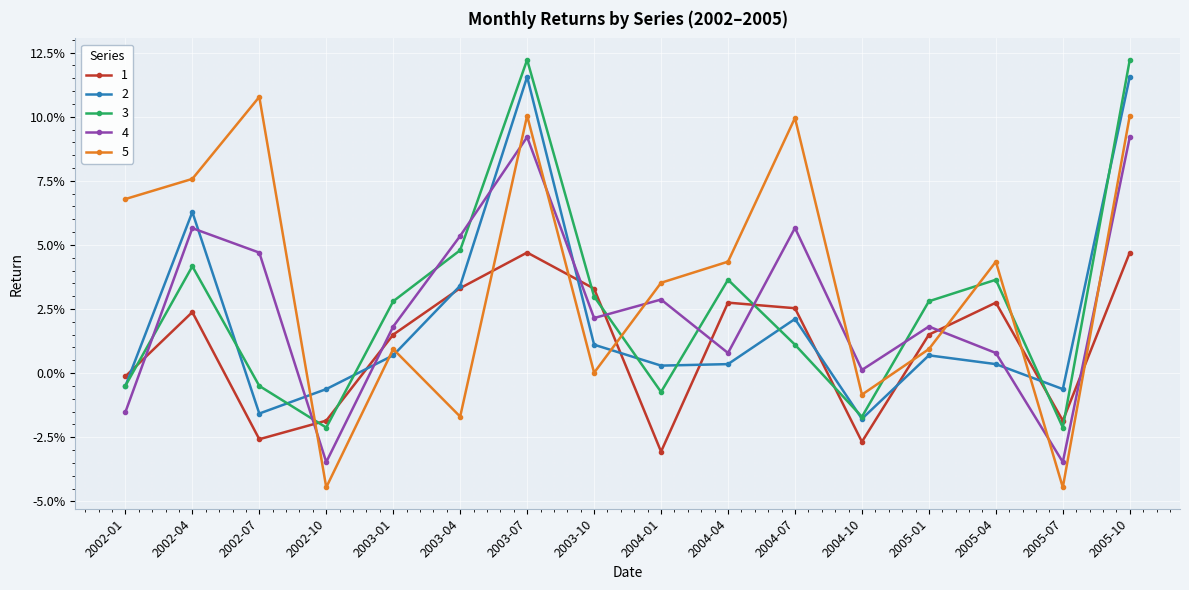

Is this an area chart (filled region under the line)?

No